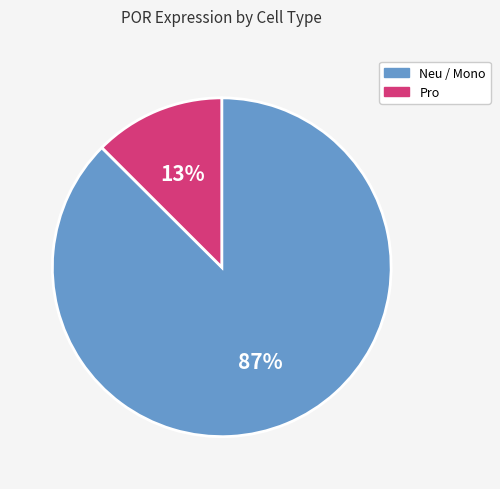

Does any single category account for the majority?

Yes